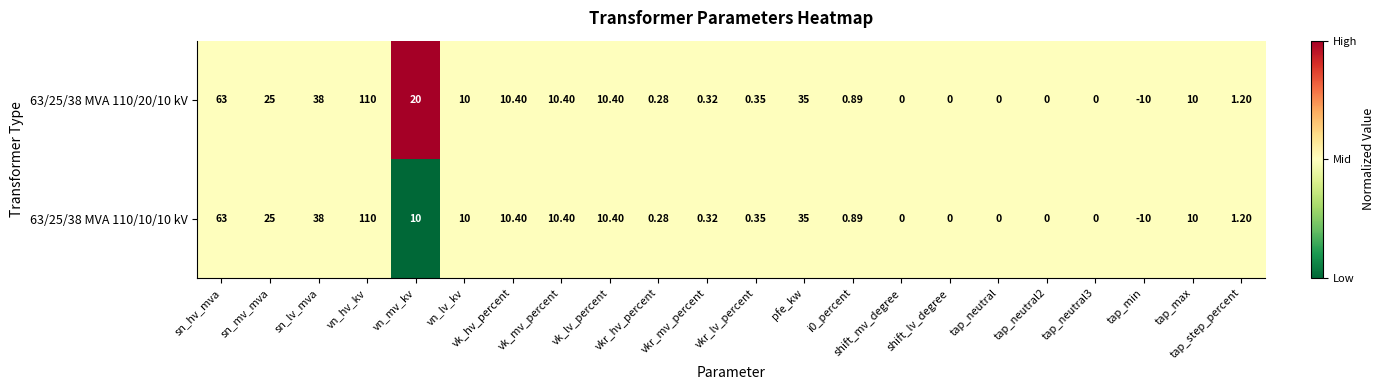

What is the maximum value shown in the chart?

110.0